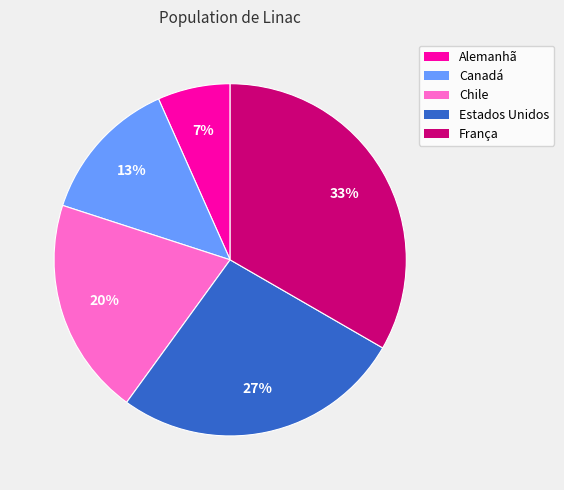

Do França and Alemanhã together represent more than half of the pie?

No